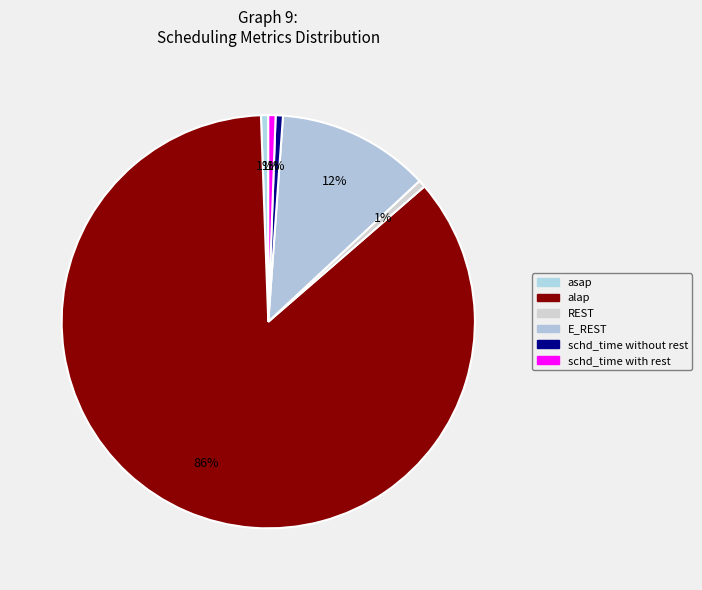

Does alap account for over 50% of the chart?

Yes